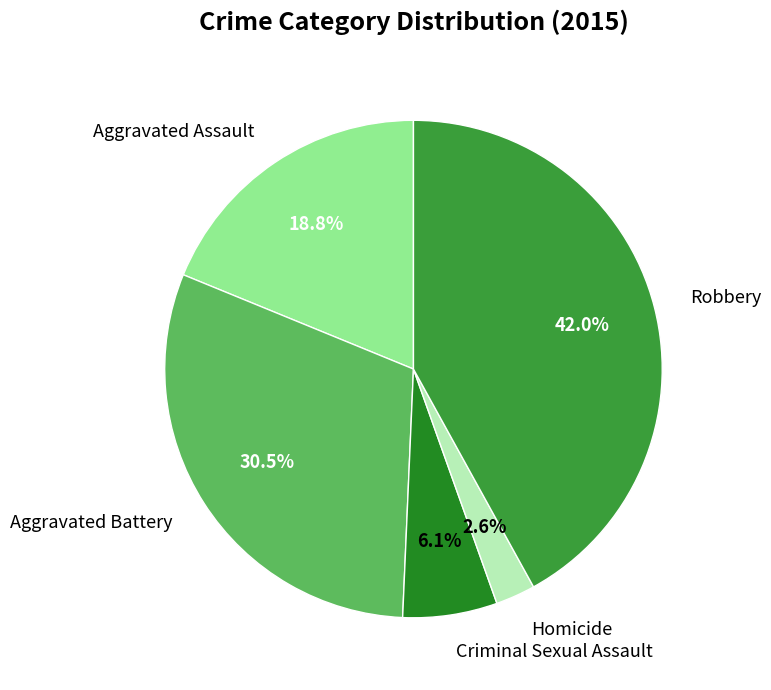

Which slice is the smallest?

Homicide